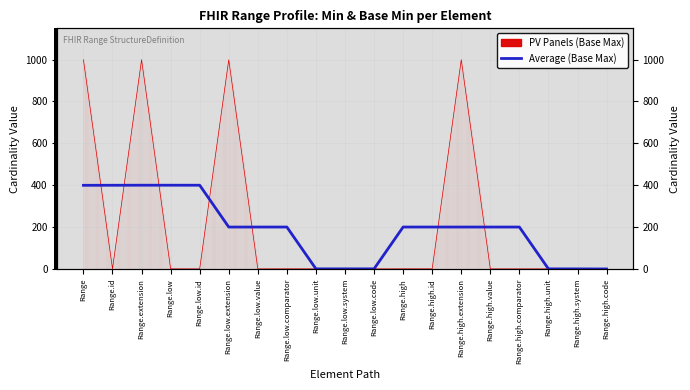

At which label is the value closest to 200?

Range.high.comparator